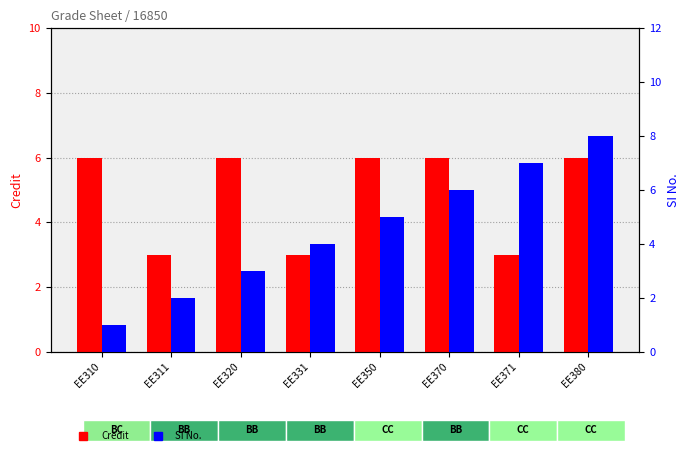

At which label is Credit closest to 4?

EE311